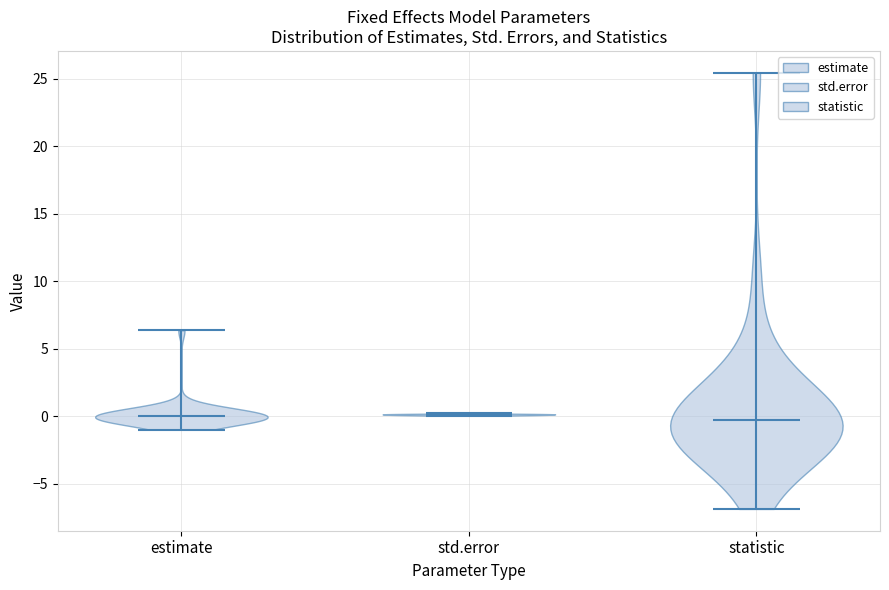

Reading left to right, read every violin against the y-axis: where its median line is, and the lowest and highest points it reaches. The values are not printed on the chart, so give them approximately, as read against the axis.

estimate: median line 0.0, lowest point -1.0, highest point 6.5
std.error: median line 0.0, lowest point 0.0, highest point 0.0
statistic: median line -0.5, lowest point -7.0, highest point 25.5